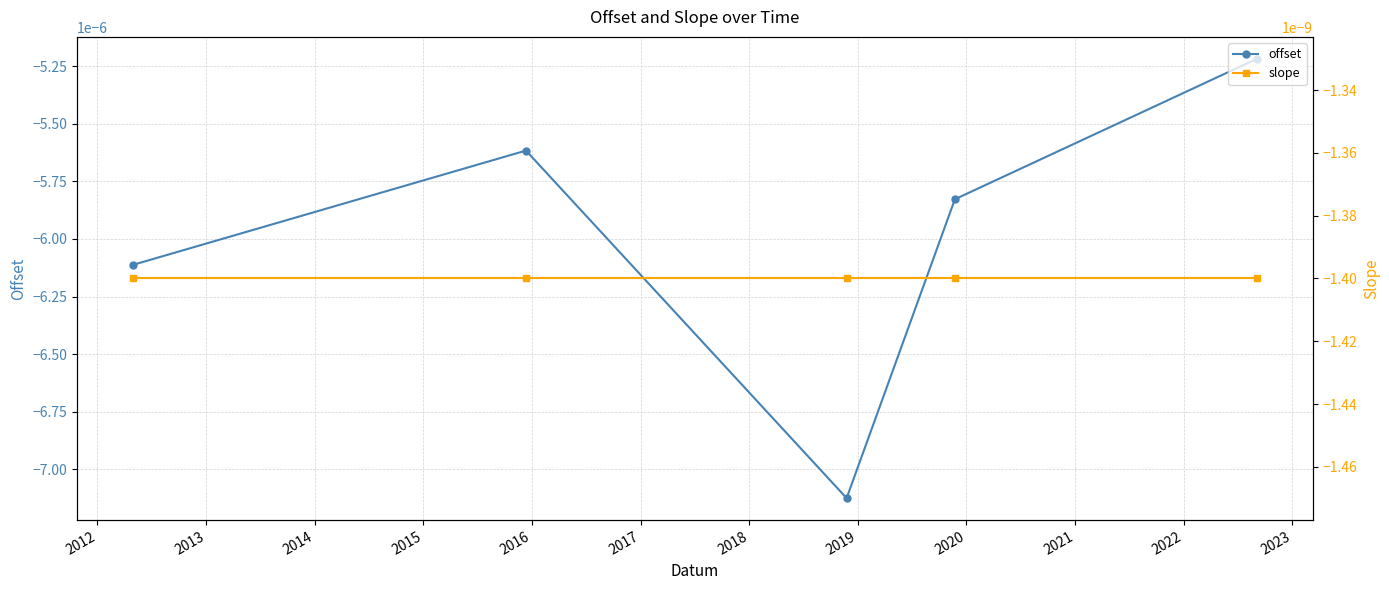

Rank the series by their maximum value, from highest to lowest.

slope, offset